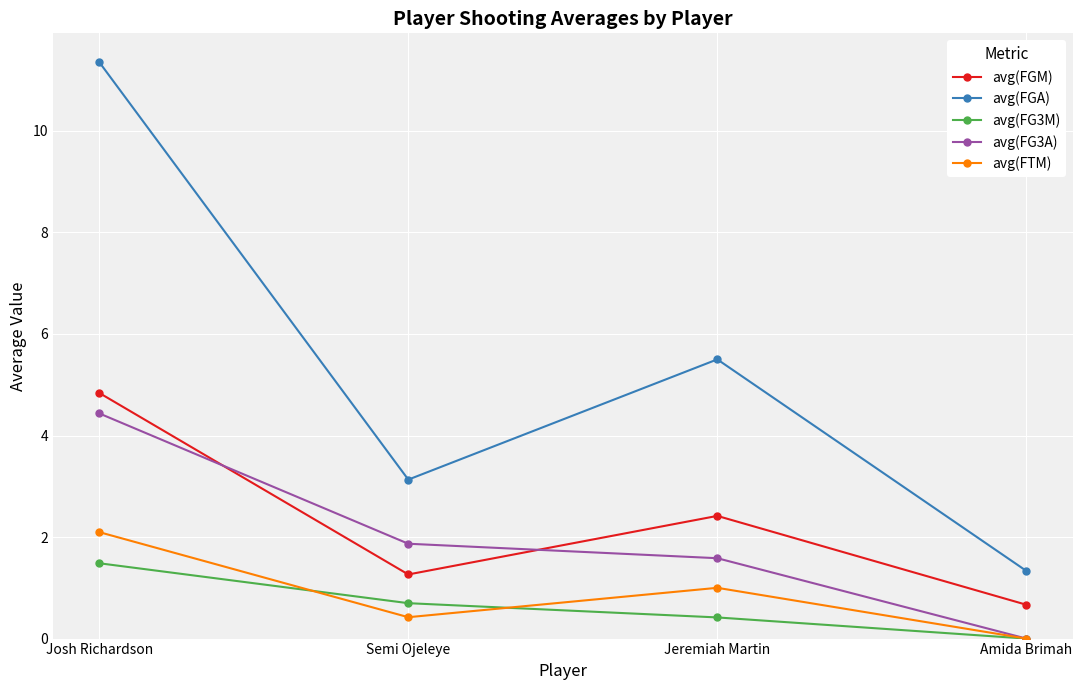

Which series has the largest total across all categories?

avg(FGA)